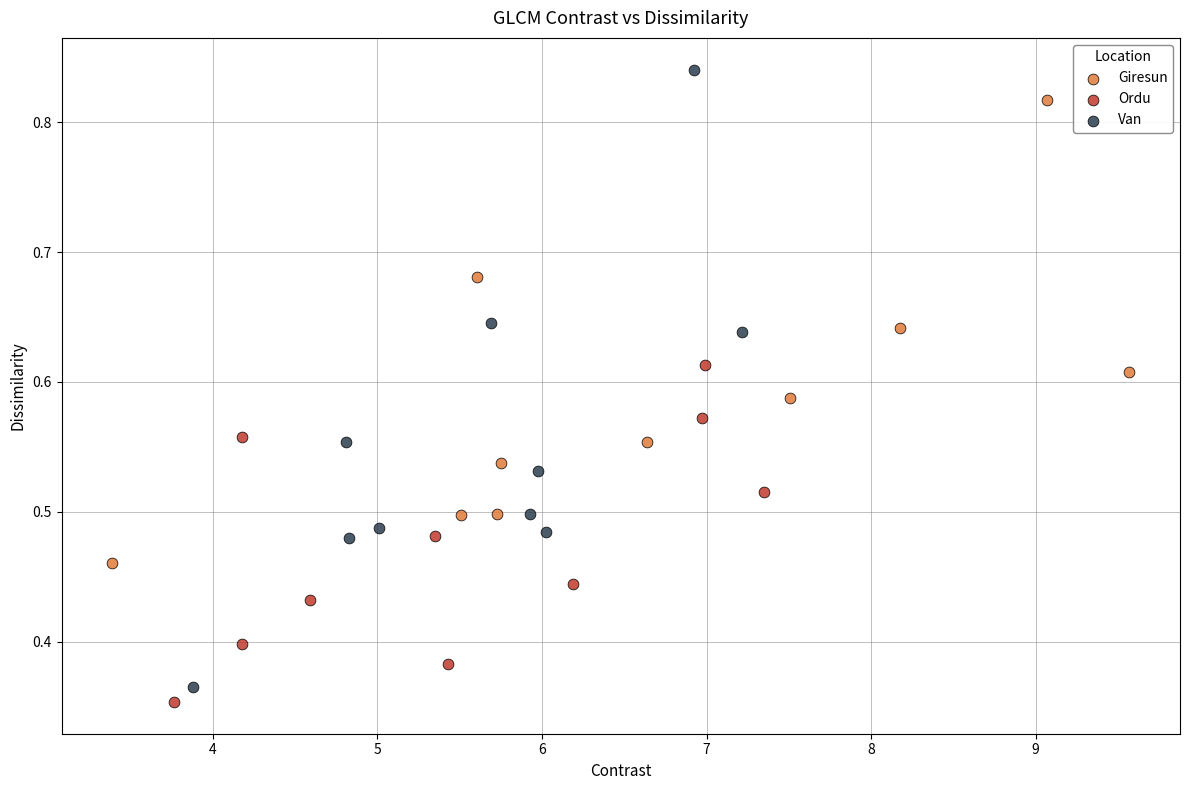

Which series reaches the minimum Y coordinate?

Ordu